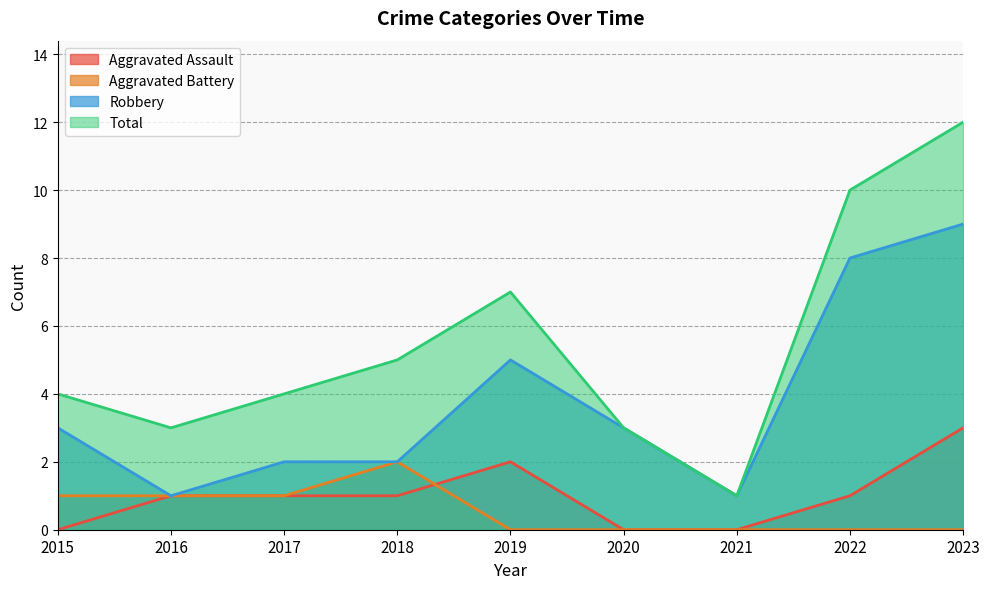

Which category has the lowest value in the Robbery series?

2016